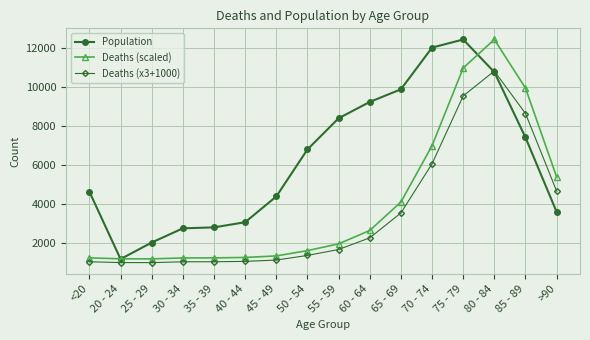

Is it true that Deaths (x3+1000) equals 1768.2 at 40 - 44?

False